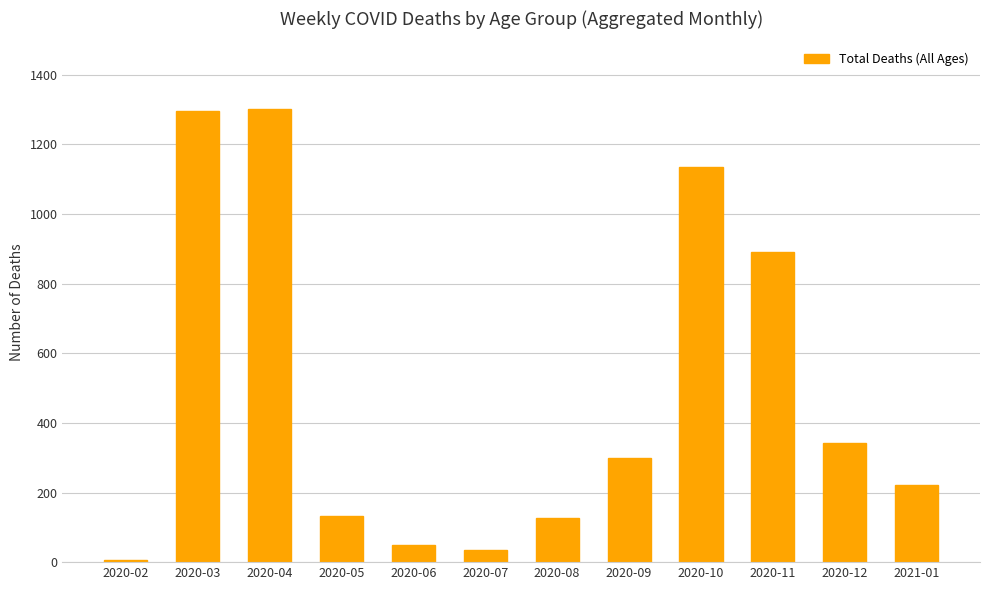

How many data points are less than 299?

6